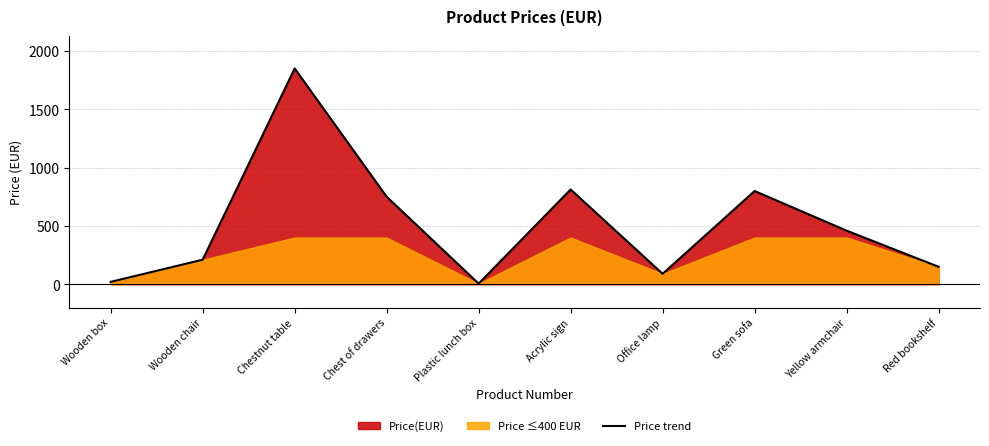

What is the value of the 8th point from the left?

799